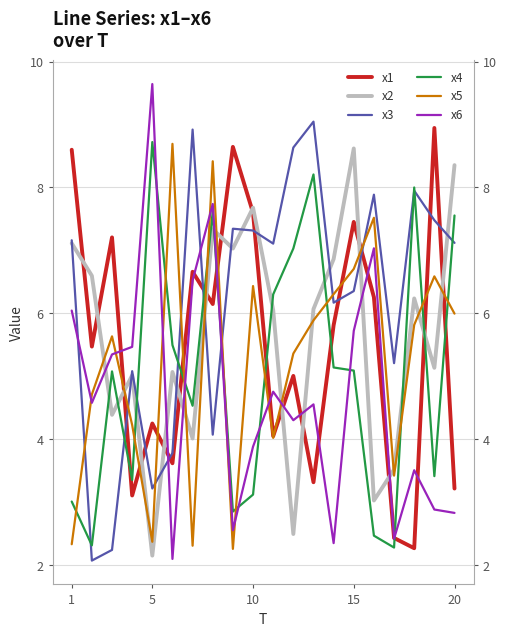

Rank the series by their maximum value, from highest to lowest.

x6, x3, x1, x4, x5, x2